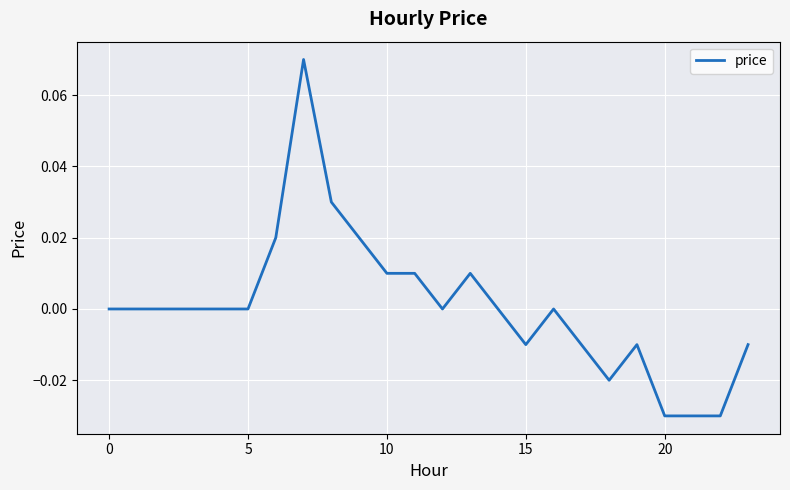

Does the chart display data point markers on the line(s)?

No